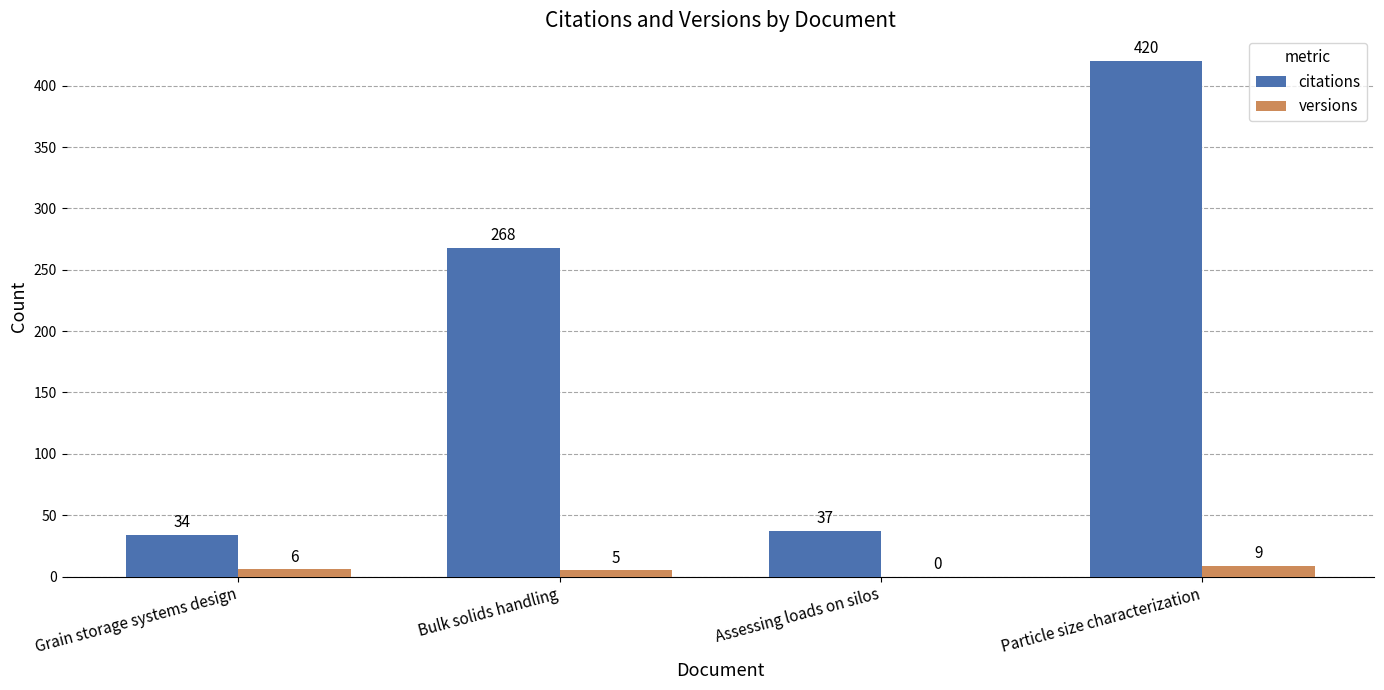

What is the sum of all citations values?

759